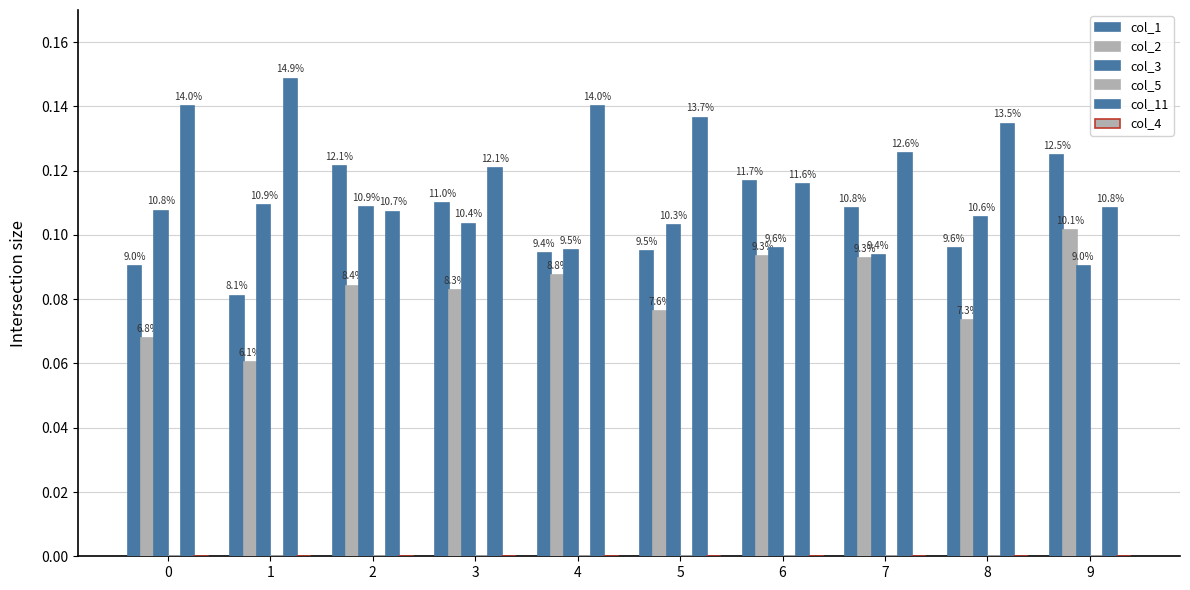

Rank the series at 4 from lowest to highest value.

col_4, col_5, col_2, col_1, col_3, col_11